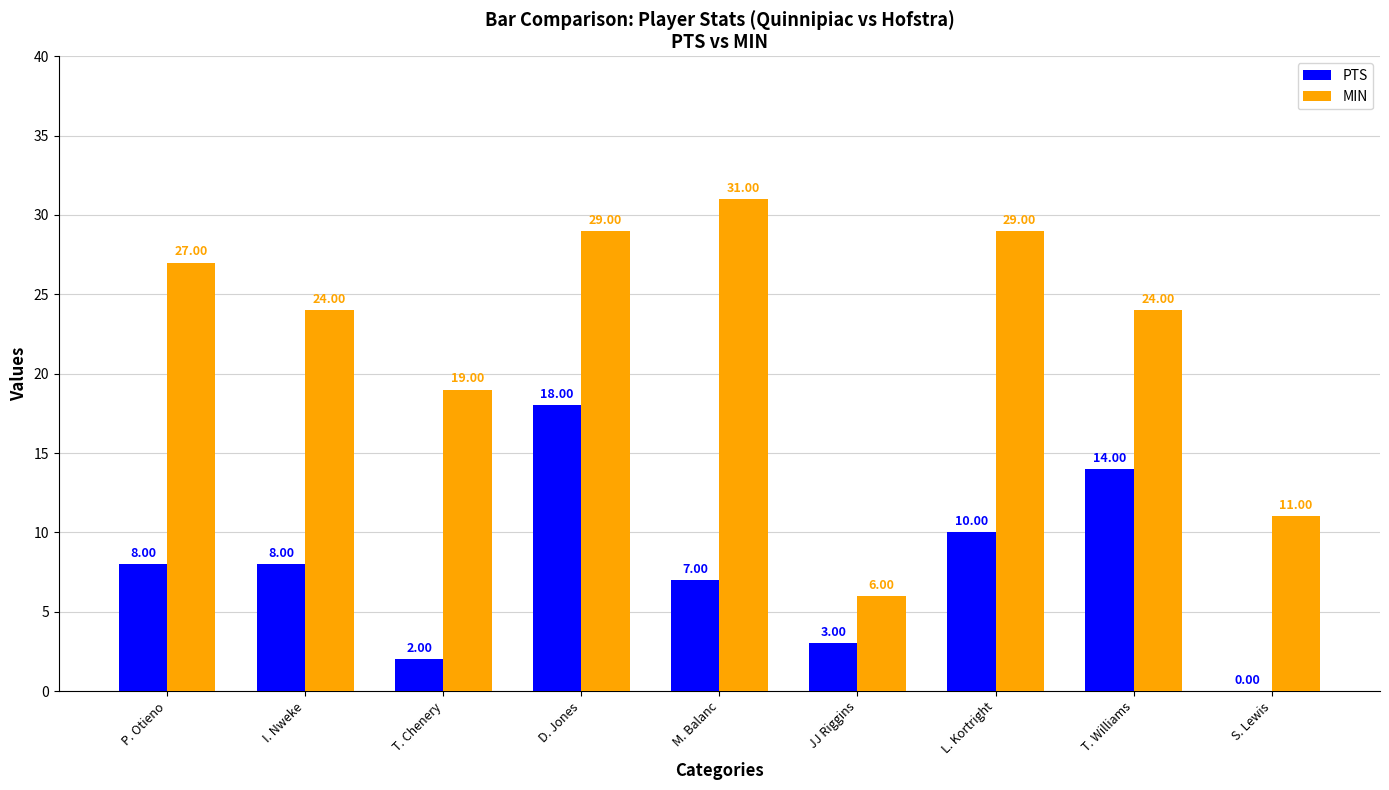

Between L. Kortright and T. Williams, which series saw the biggest shift?

MIN